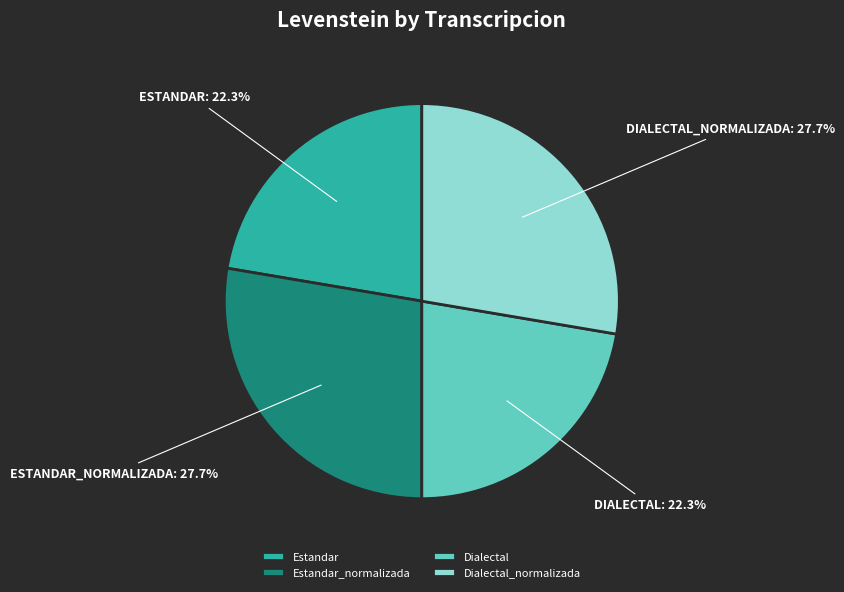

The Estandar_normalizada slice represents 28% of the pie. True or false?

True